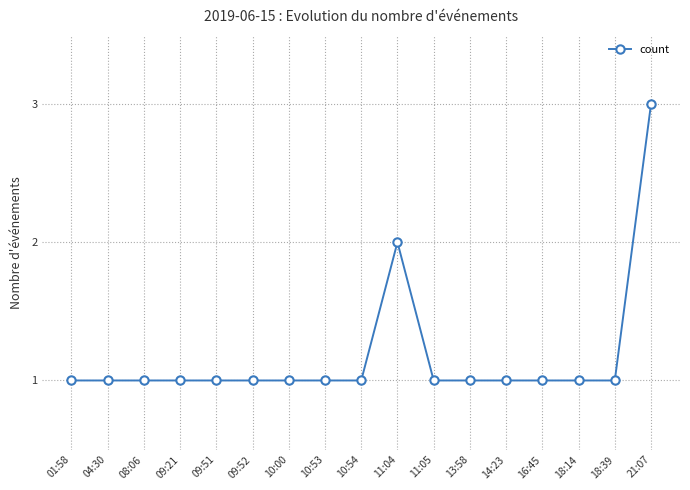

True or false: the data has more than 0 interior local peaks.

True